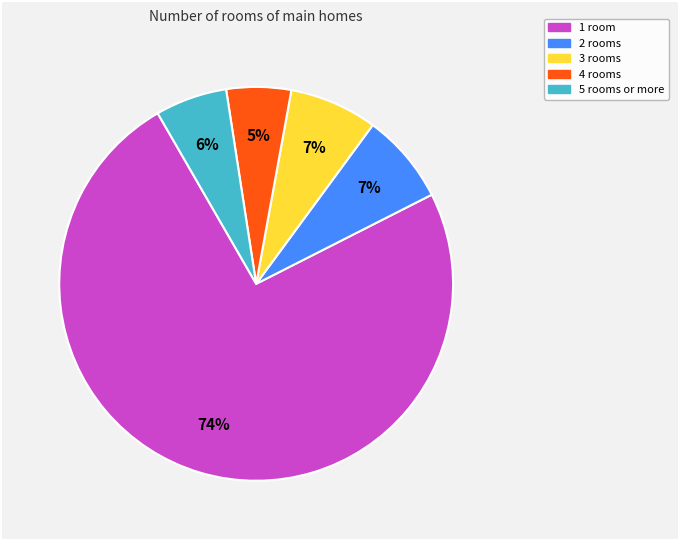

To the nearest percent, what is the average slice percentage?

20%